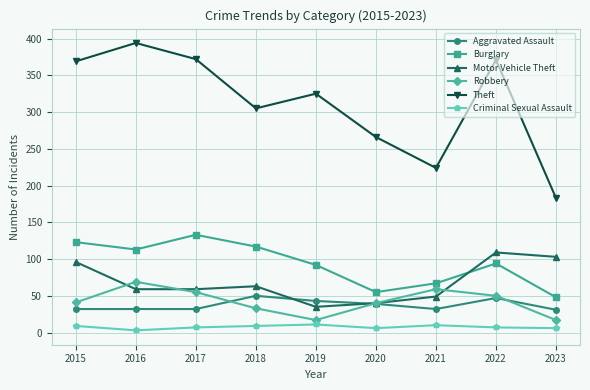

True or false: Aggravated Assault has a value of 32 at 2021.

True